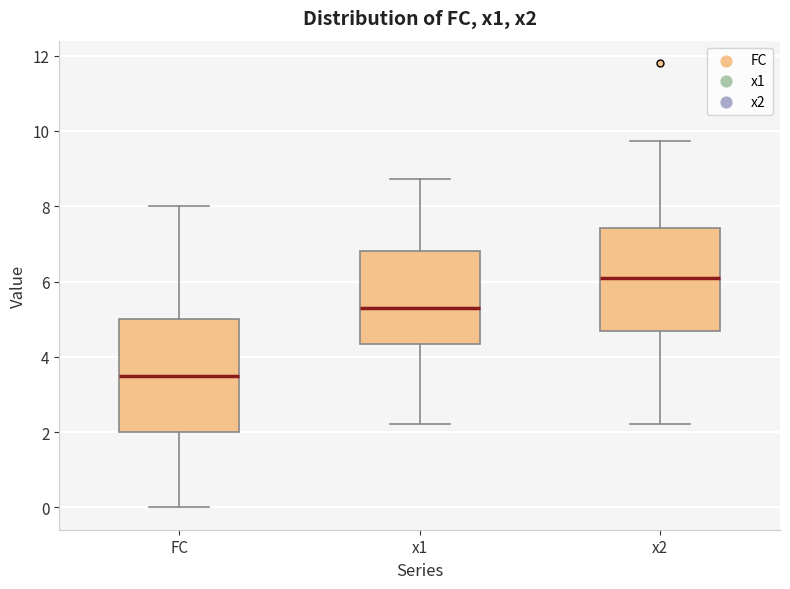

Which box is the tallest, from its lower edge to its upper edge?

FC